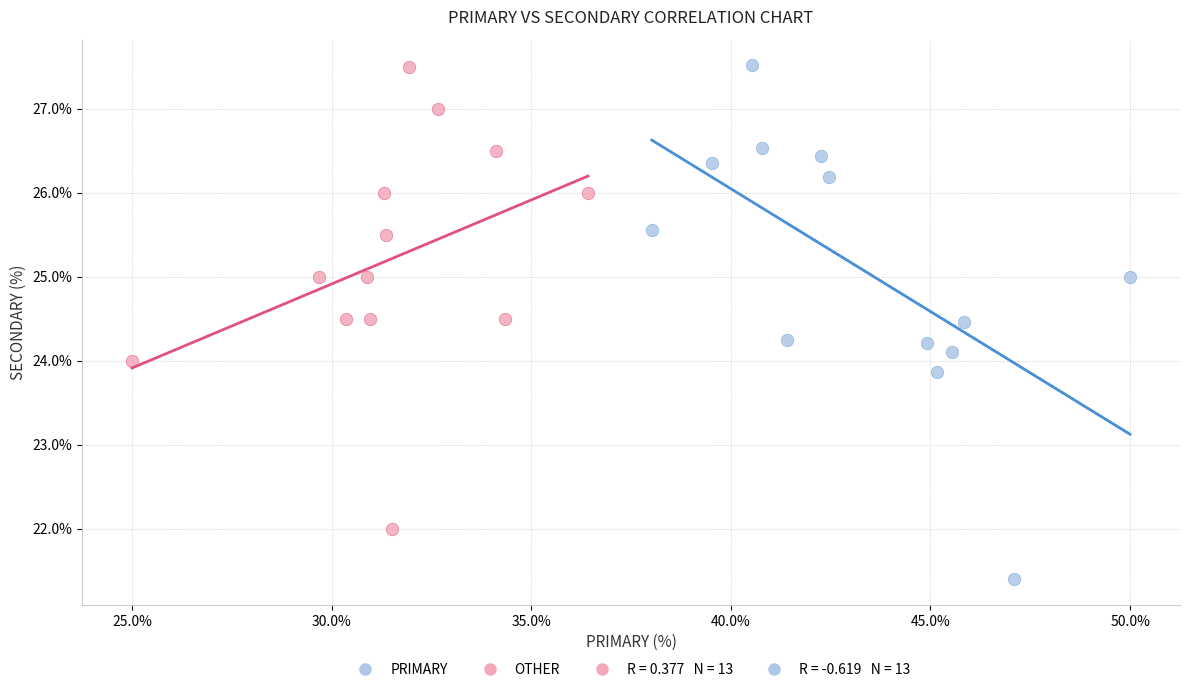

Which series has the largest Y range (max minus min)?

PRIMARY